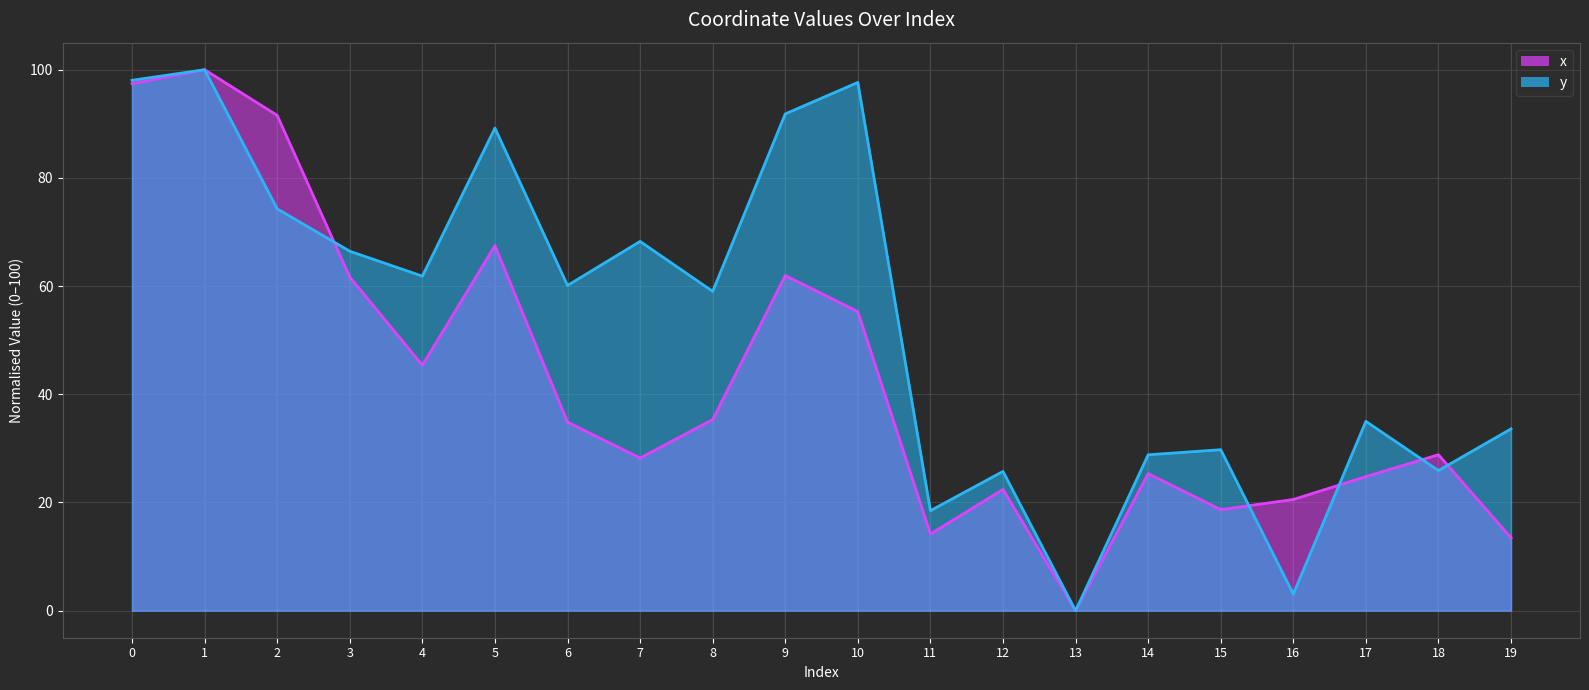

At how many categories does at least one series exceed 97?

3